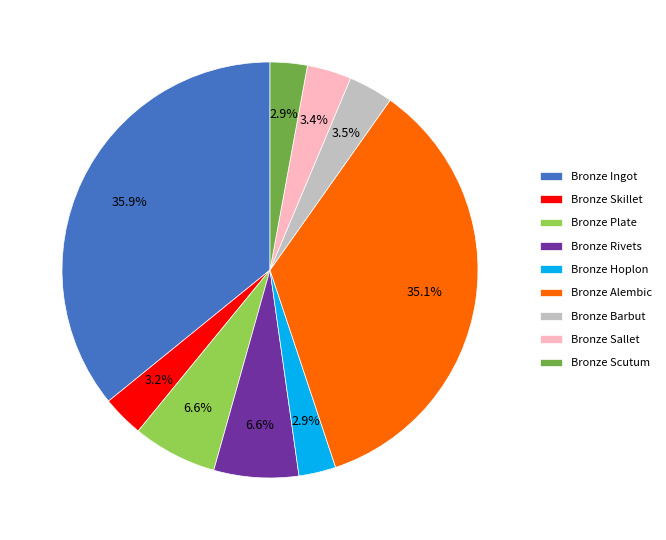

How many segments does this pie chart have?

9